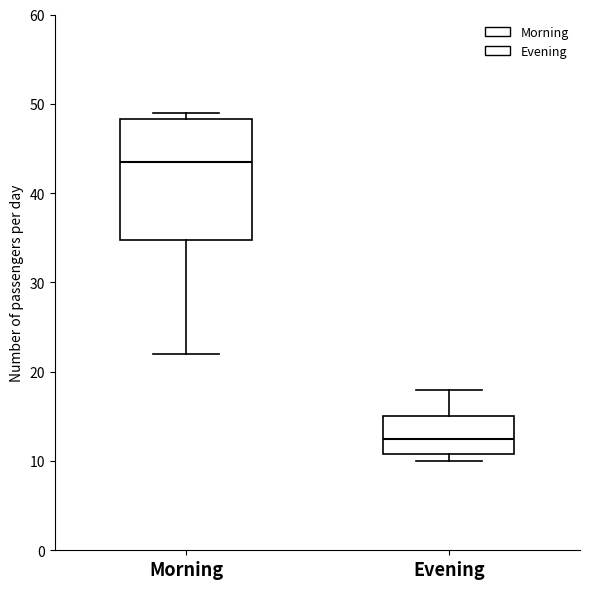

Reading left to right, transcribe this box plot: for each box, give where its median line is, the range the box spans, and where its two whiskers end, as read against the y-axis. The values are not printed on the chart, so give them approximately, as read against the axis.

Morning: median 44, box 35 to 48, whiskers 22 to 49
Evening: median 13, box 11 to 15, whiskers 10 to 18